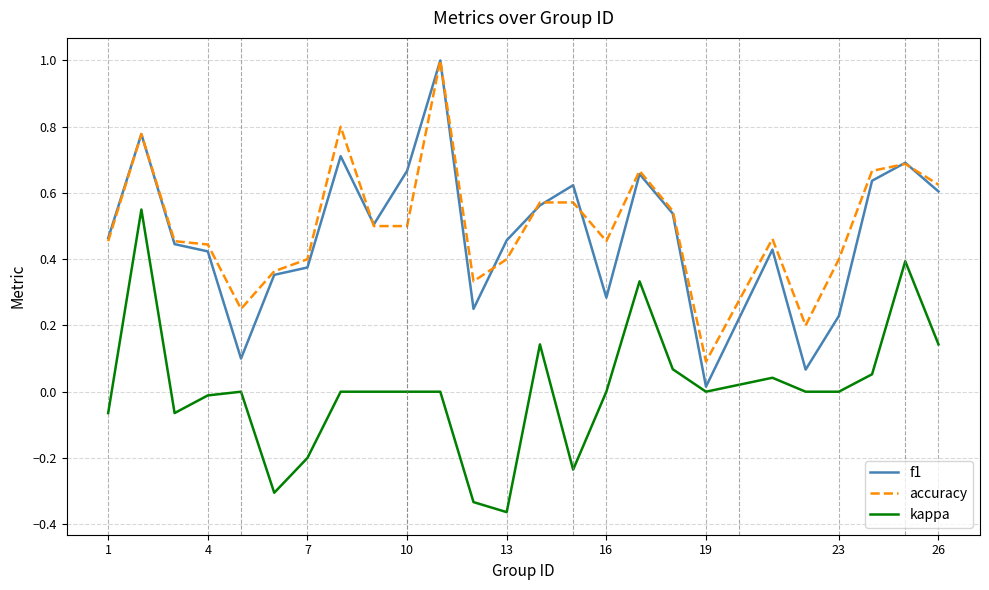

How many interior local valleys does the f1 series have?

6